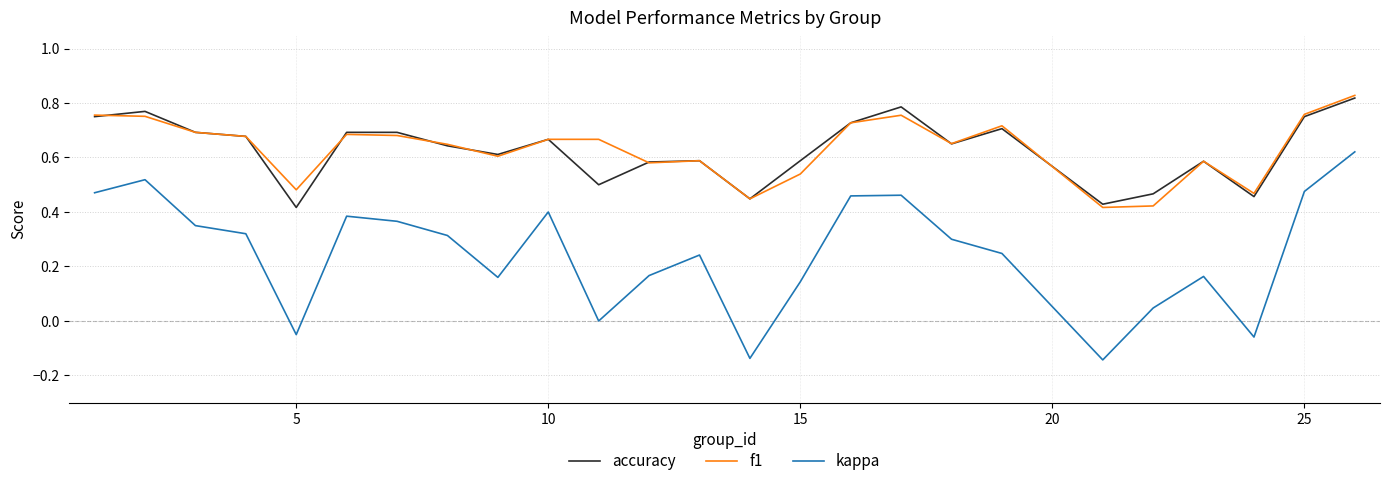

True or false: kappa and accuracy cross at least once.

False